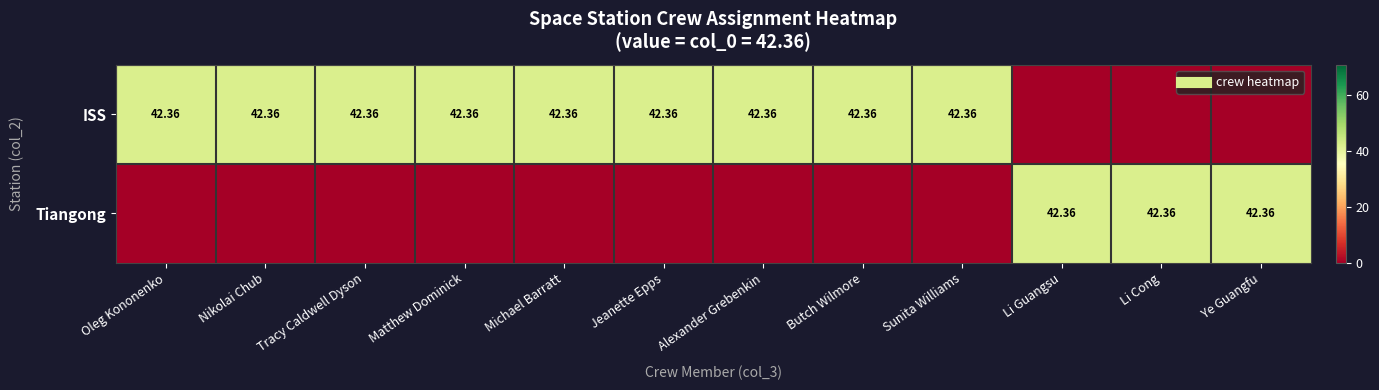

Which series has the largest total across all categories?

ISS